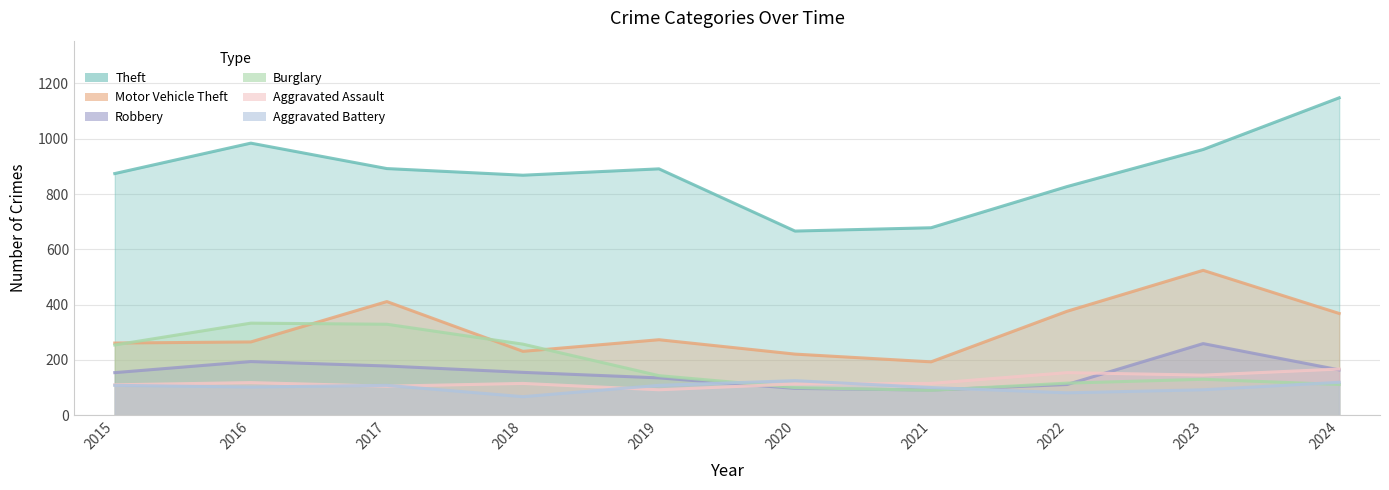

Reading left to right, list all the values displayed in this chart.

Theft: 874	984	892	868	891	666	678	827	961	1148
Motor Vehicle Theft: 261	265	411	231	273	221	193	376	524	368
Robbery: 154	194	178	155	135	97	91	111	259	164
Burglary: 254	333	329	257	143	100	90	116	130	111
Aggravated Assault: 110	118	105	115	92	113	115	154	145	167
Aggravated Battery: 108	102	108	67	108	125	100	81	92	119